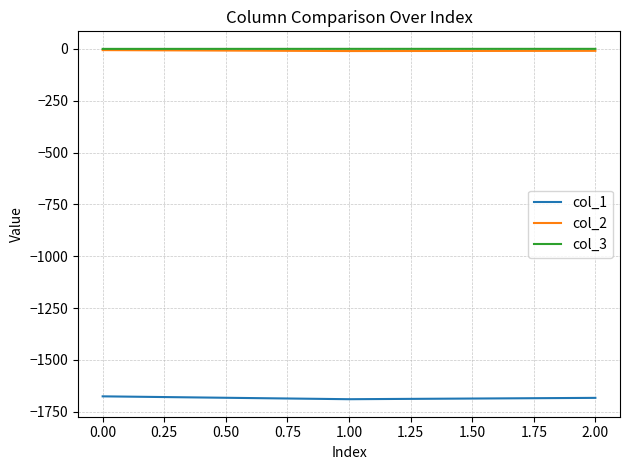

Is it true that col_1 equals -1140.8 at 0.00?

False